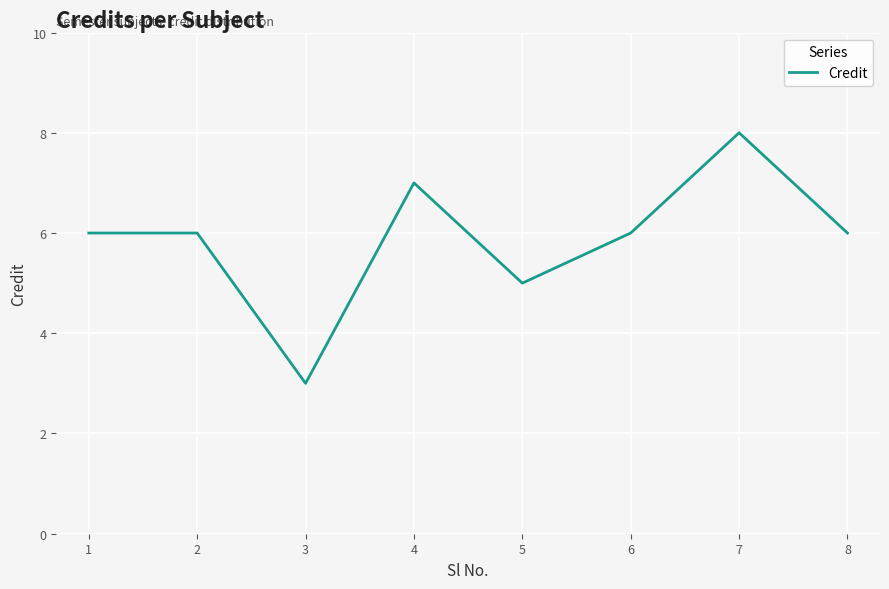

What is the greatest value displayed?

8